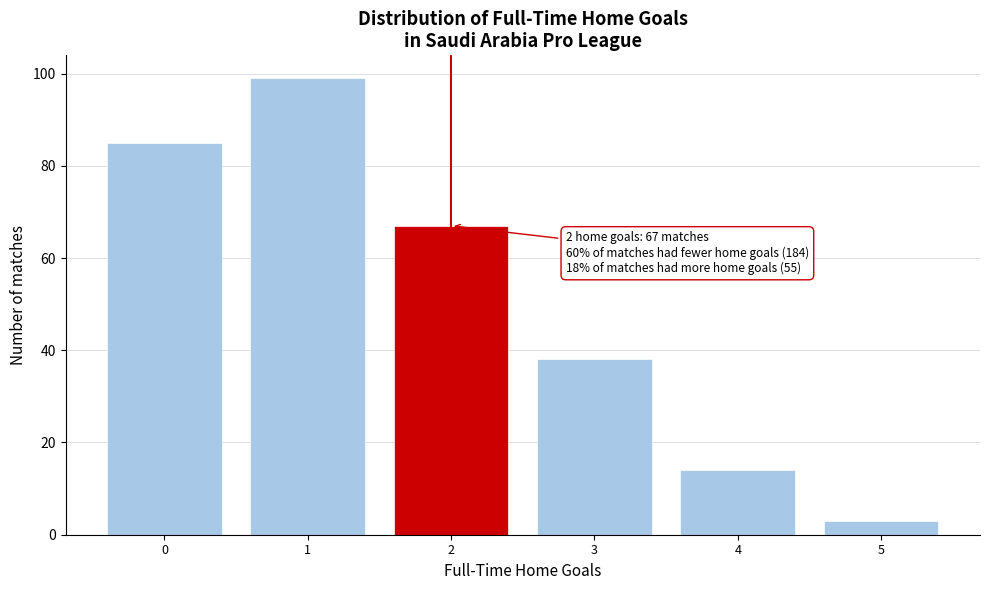

Reading left to right, list all the values displayed in this chart.

0=85	1=99	2=67	3=38	4=14	5=3